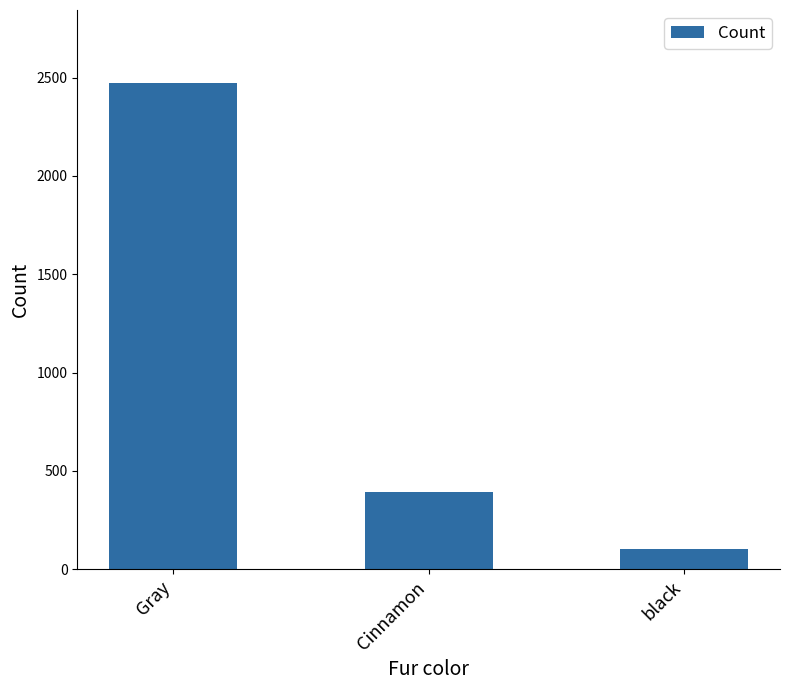

How many values are between 103 and 2473?

3